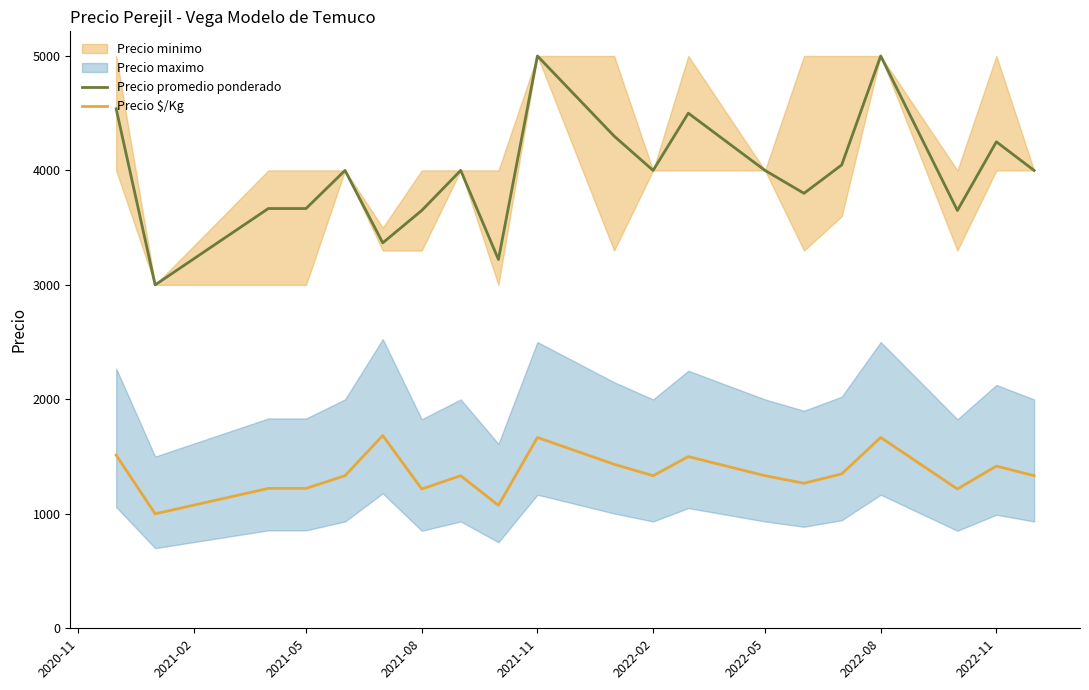

What is the value of the Precio promedio ponderado point at the 7th from the left?

3650